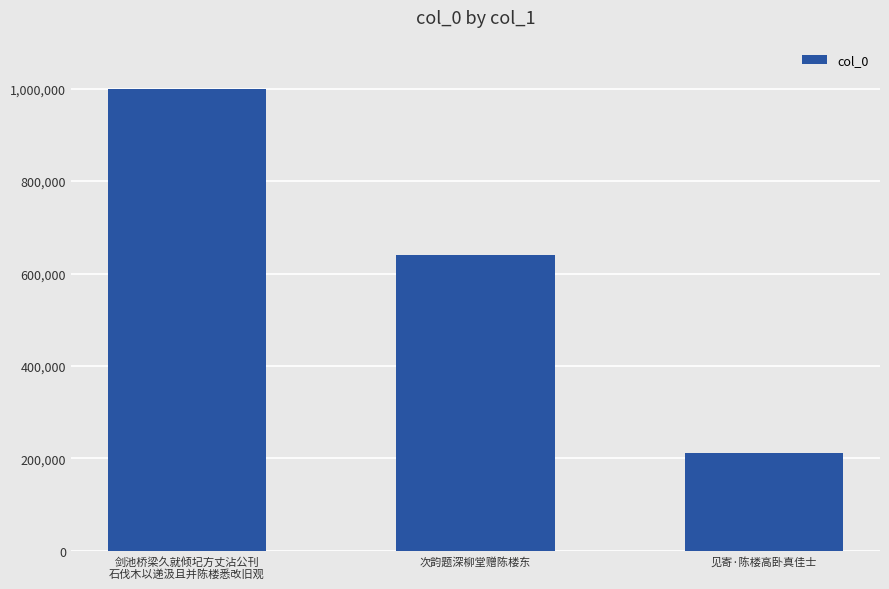

What is the average value?

616710